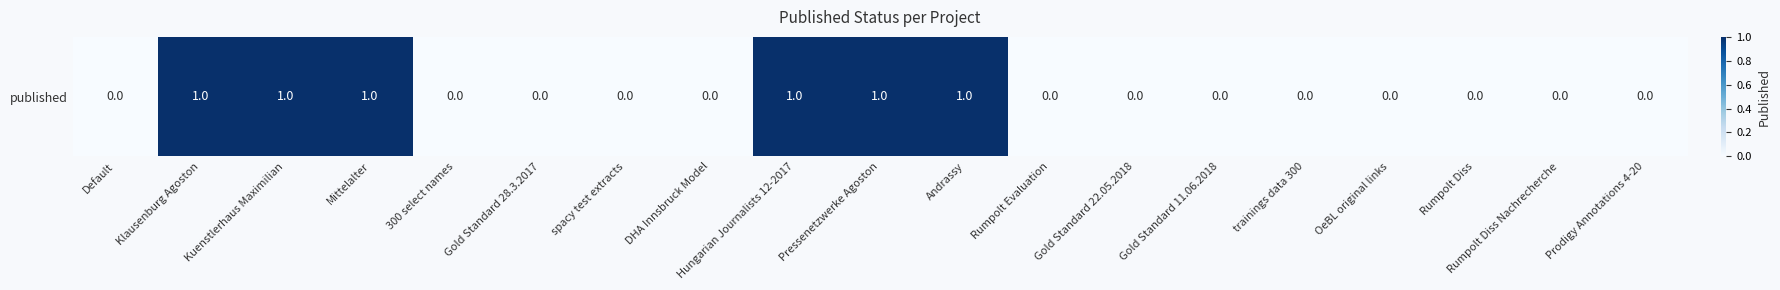

True or false: the data shows 0 at Mittelalter.

False